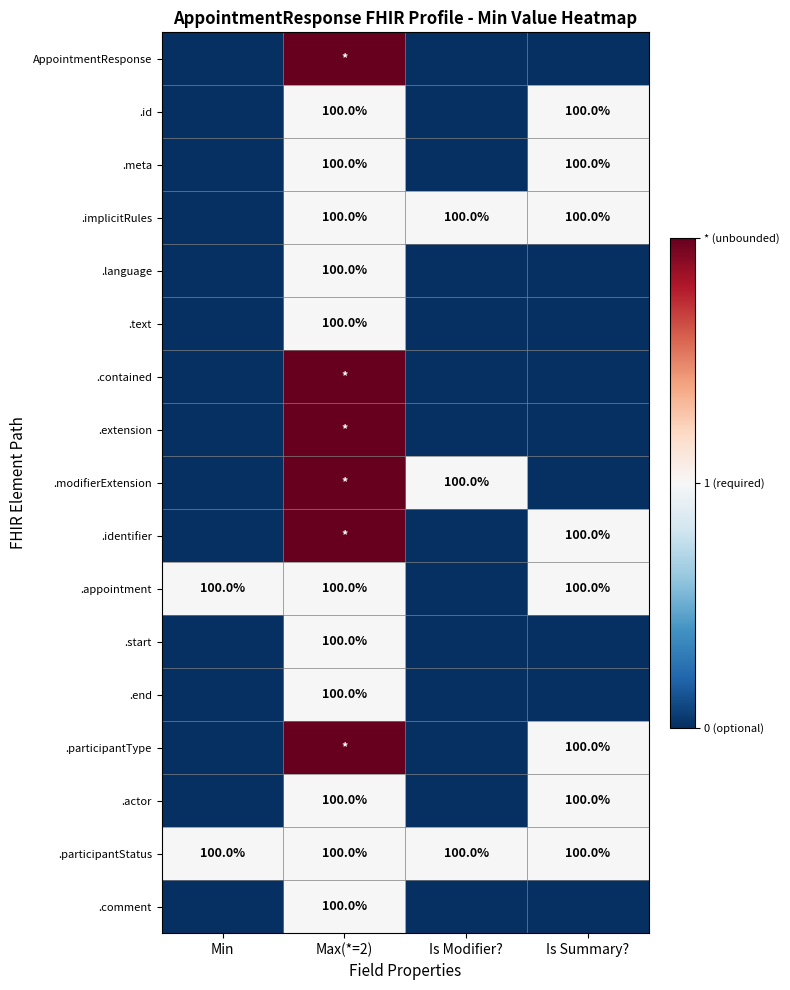

What is the spread (max minus min) of values at Max(*=2)?

1